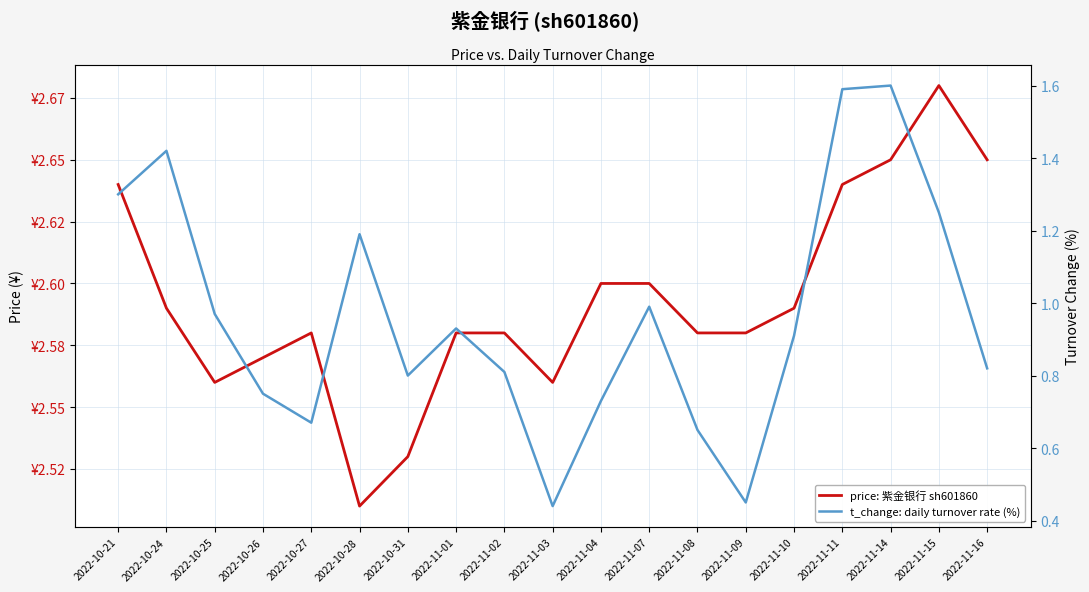

True or false: price: 紫金银行 sh601860 and t_change: daily turnover rate (%) intersect in this chart.

False